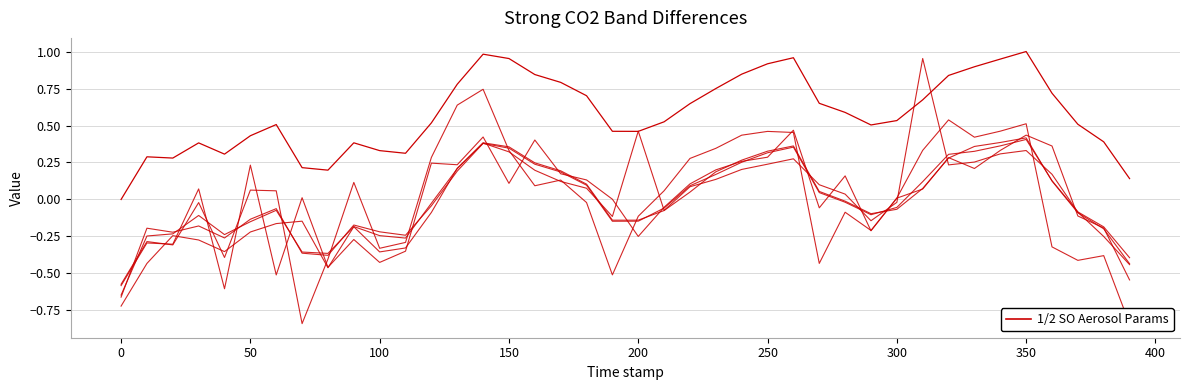

Where do total_accelaration and path_velocity_dot first cross each other?

0 and 50